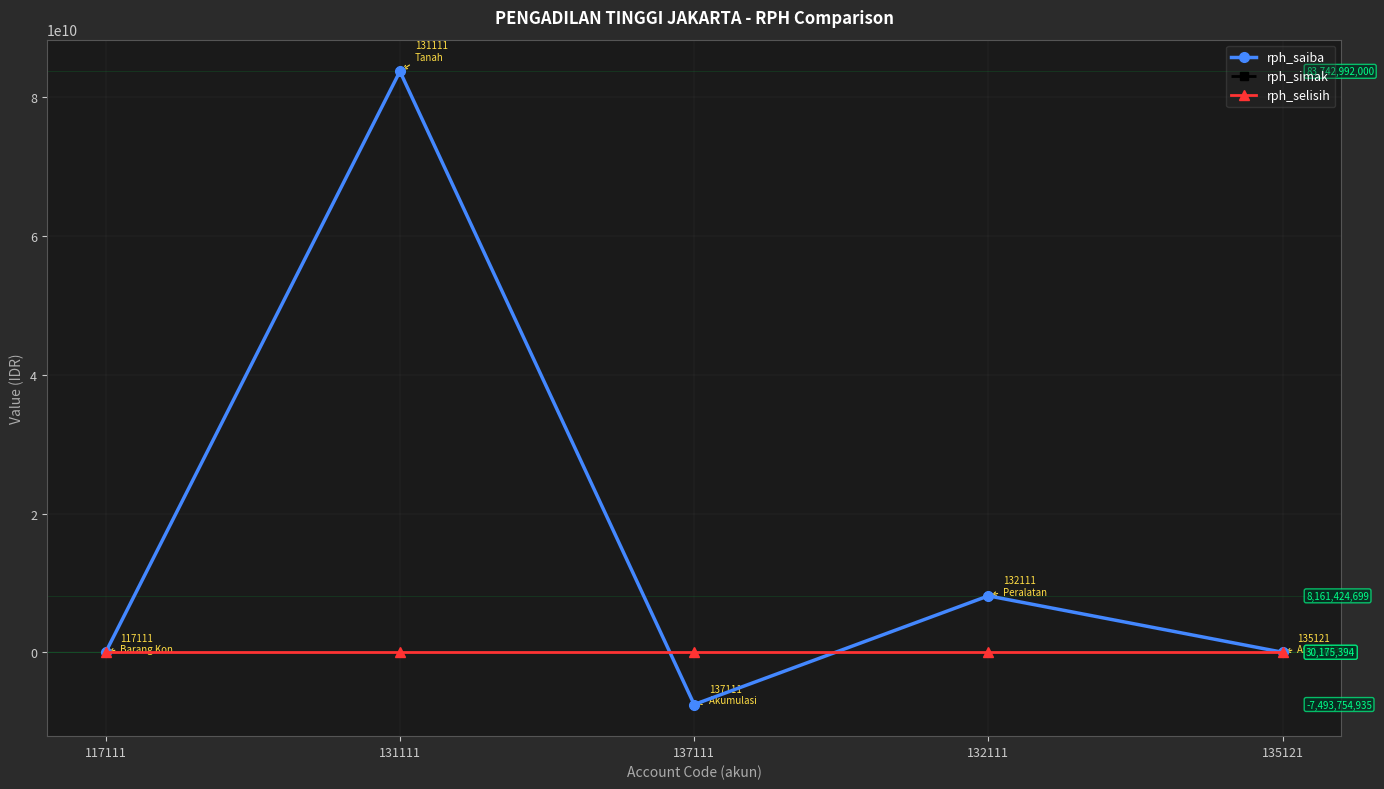

What position from the left is 132111?

4